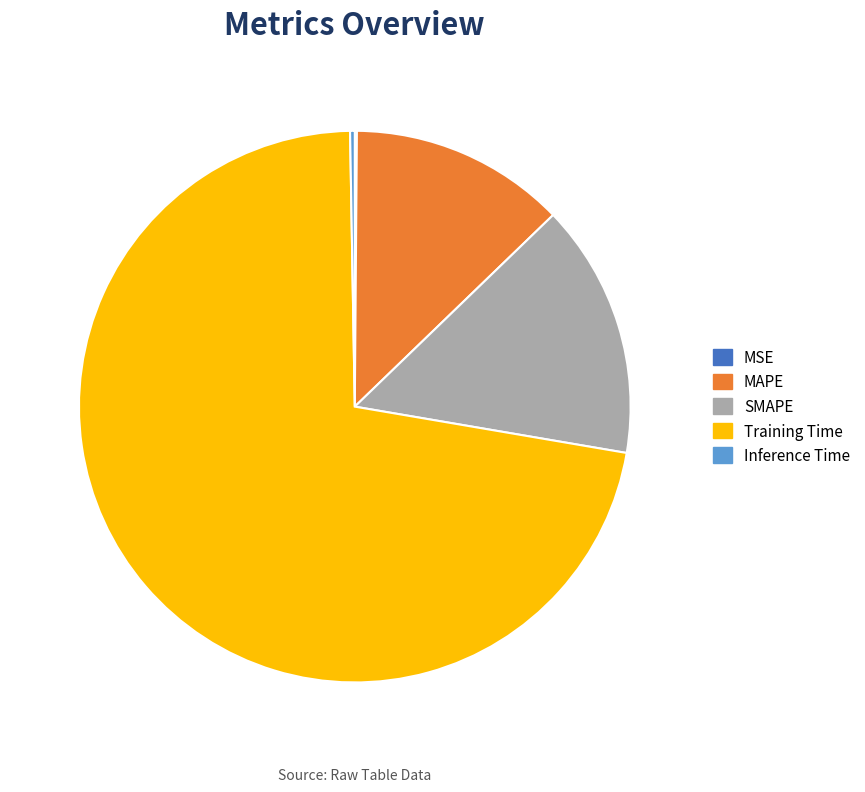

Does any single category account for the majority?

Yes